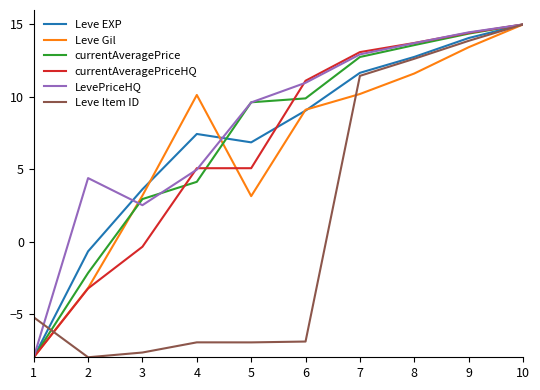

What is the total value across all series at 6?

43.2